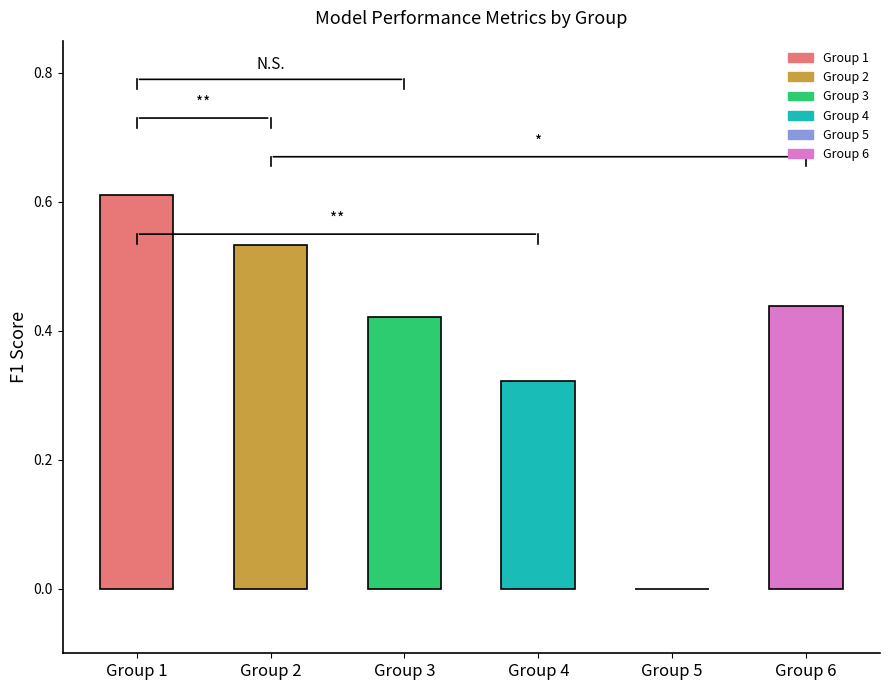

Which label corresponds to the largest value in the chart?

Group 1